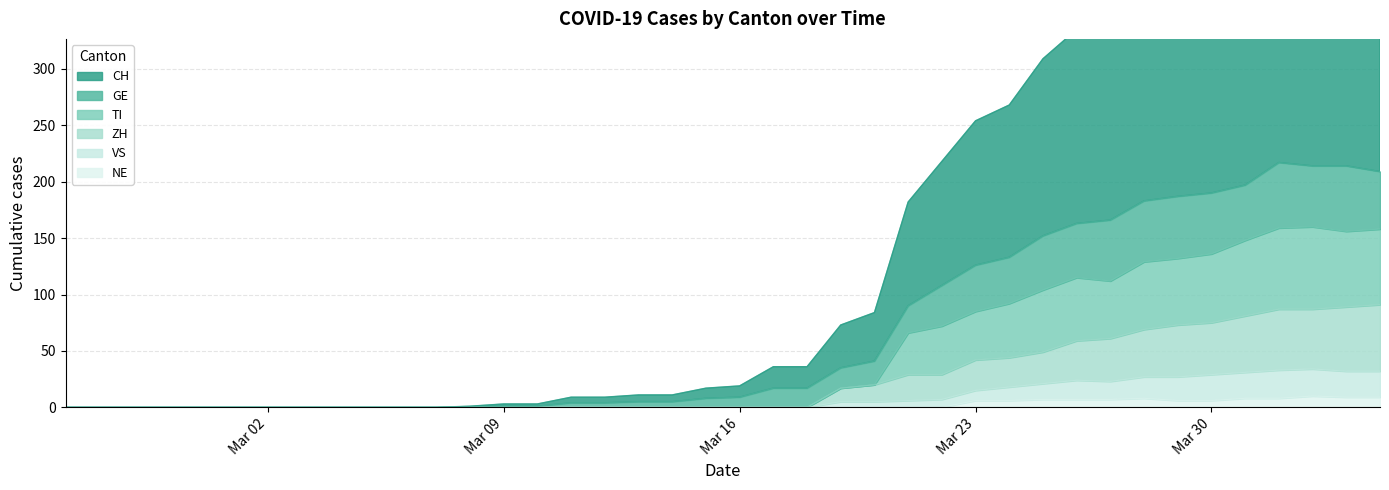

At which category is the sum across all series the highest?

2020-04-01